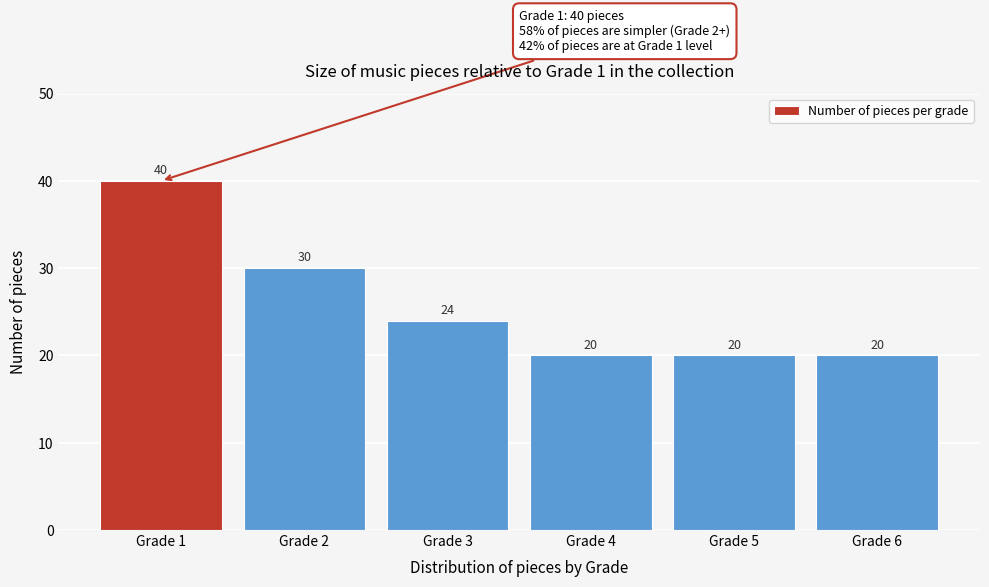

Reading left to right, transcribe all the data shown in this chart.

40	30	24	20	20	20